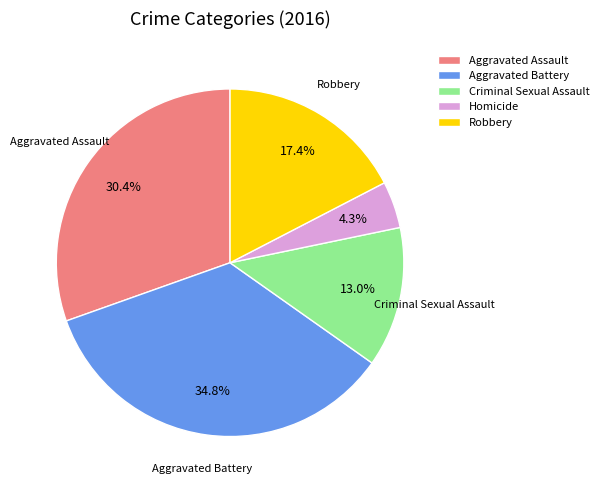

Combined, what portion of the pie is Aggravated Battery and Criminal Sexual Assault?

47.8%